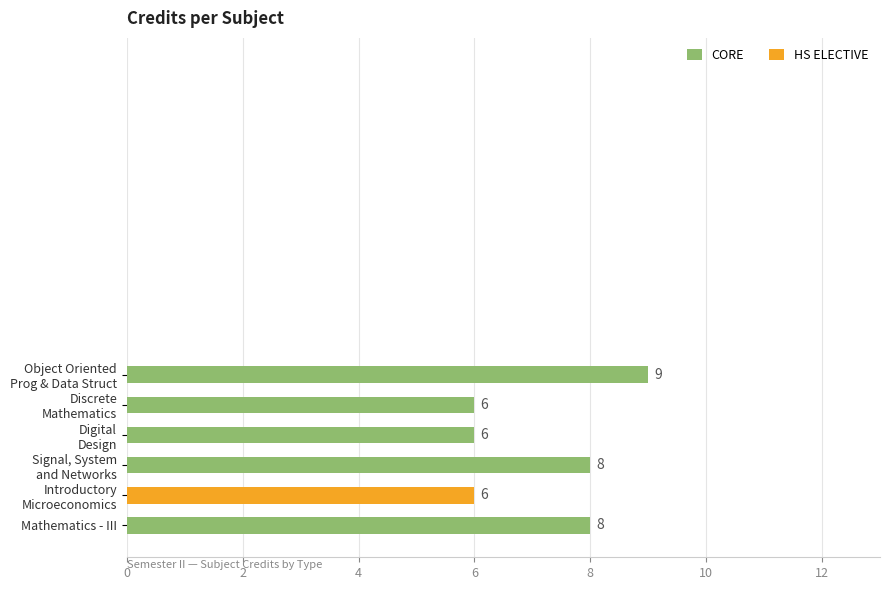

Reading top to bottom, list all the values displayed in this chart.

9	6	6	8	6	8